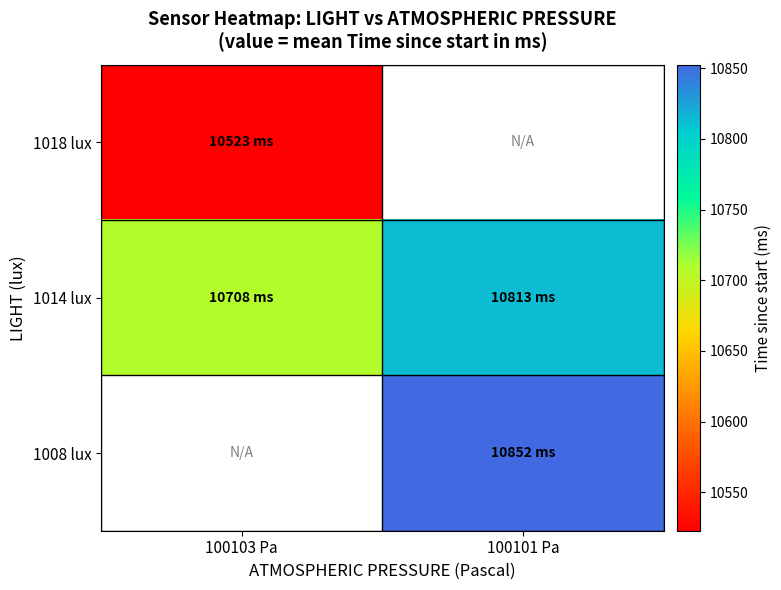

The 1014 lux series shows 16927.2 at 100101 Pa. True or false?

False